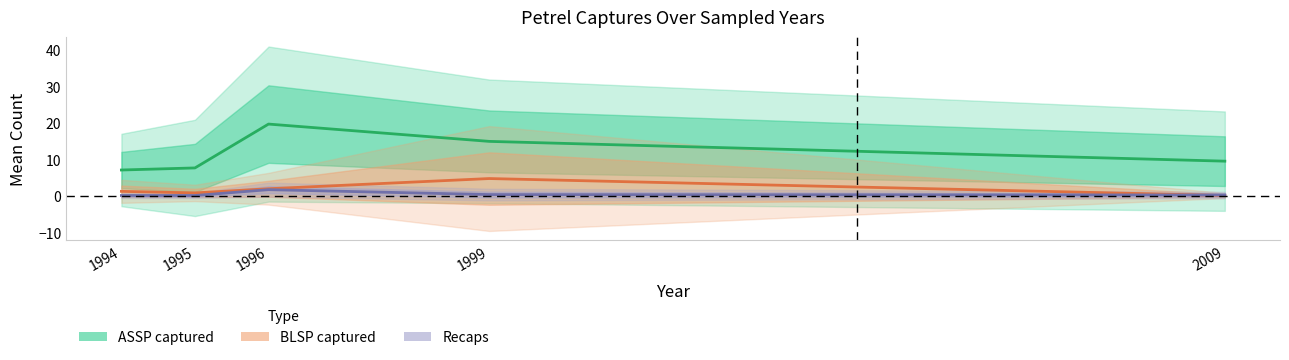

Reading right to left, what are all the values shown in this chart?

ASSP captured: 2009=9.6	1999=15.0	1996=19.8	1995=7.7	1994=7.1
BLSP captured: 2009=0.1	1999=4.8	1996=2.0	1995=0.9	1994=1.3
Recaps: 2009=0.3	1999=0.4	1996=1.8	1995=0.1	1994=0.1